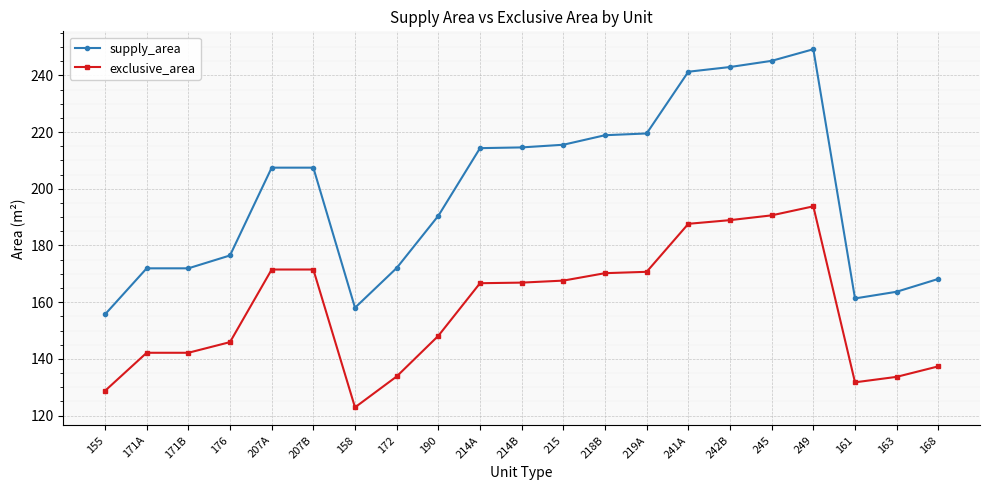

At which label does exclusive_area first exceed 166?

207A